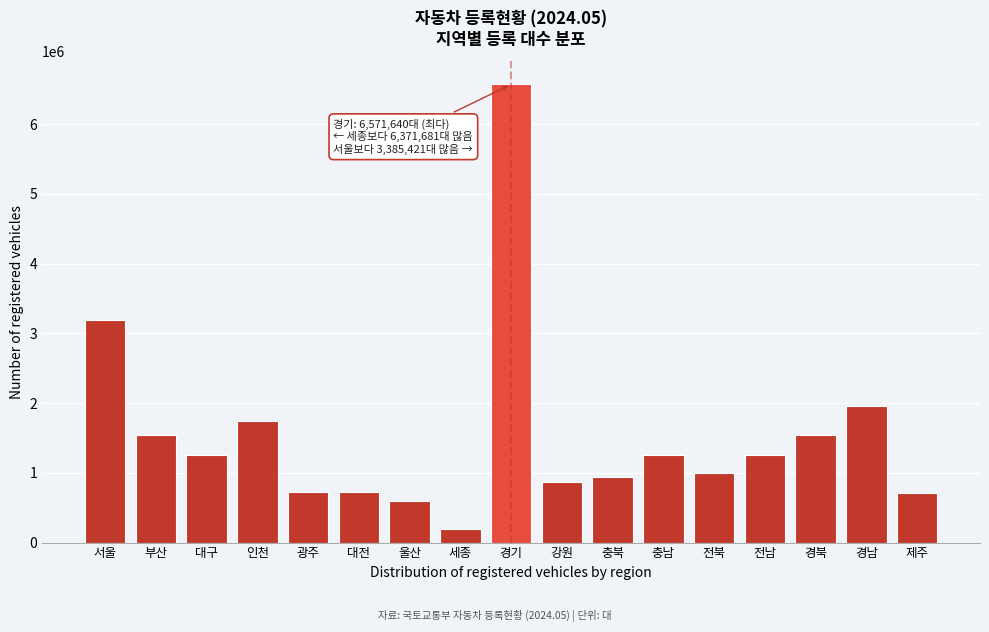

What is the change in value from 울산 to 충북?

+339091